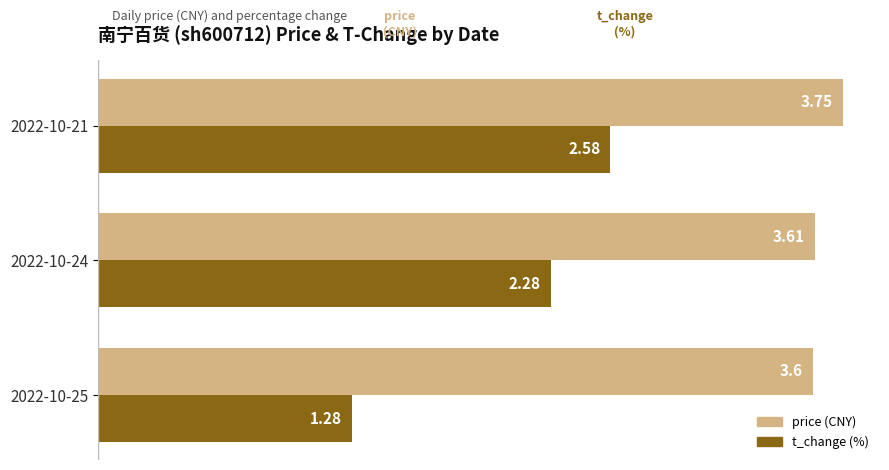

What is the spread (max minus min) of values at 2022-10-21?

1.2